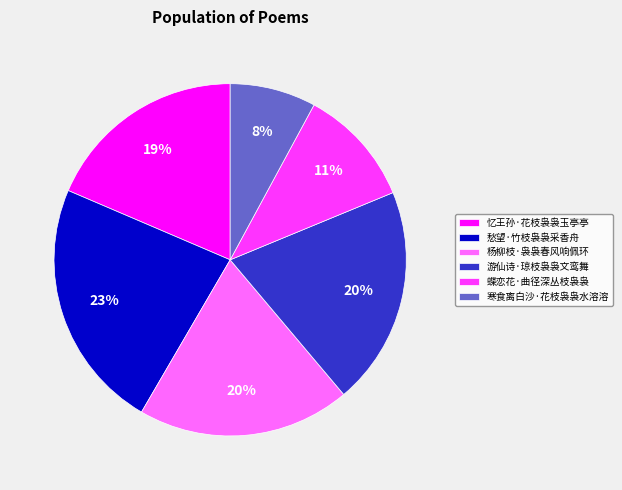

To the nearest percent, what percentage of the pie is 寒食离白沙·花枝袅袅水溶溶?

8%